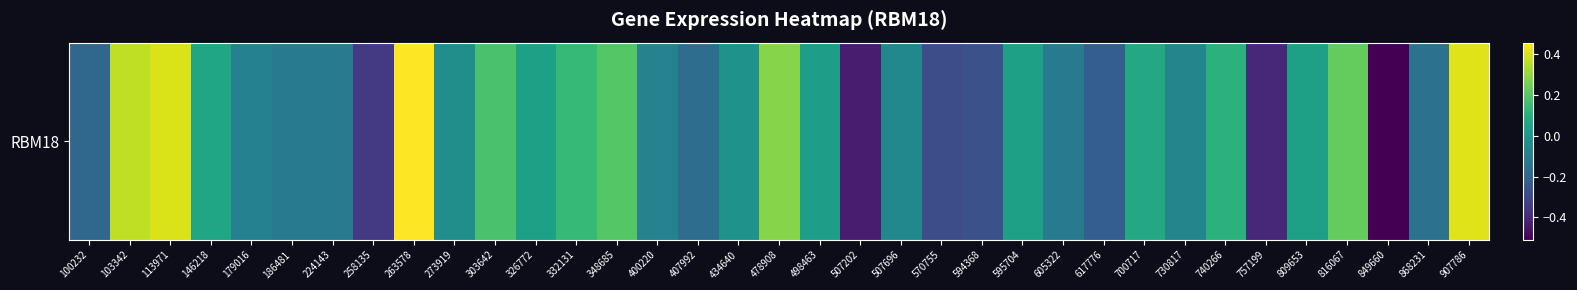

List the labels in order of value, smallest first.

849660, 507202, 757199, 258135, 570755, 594368, 617776, 100232, 407992, 868231, 224143, 186481, 605322, 179016, 400220, 730817, 507696, 273919, 434640, 498463, 809653, 326772, 595704, 146218, 700717, 740266, 332131, 303642, 348685, 816067, 478908, 103342, 113971, 907786, 263578